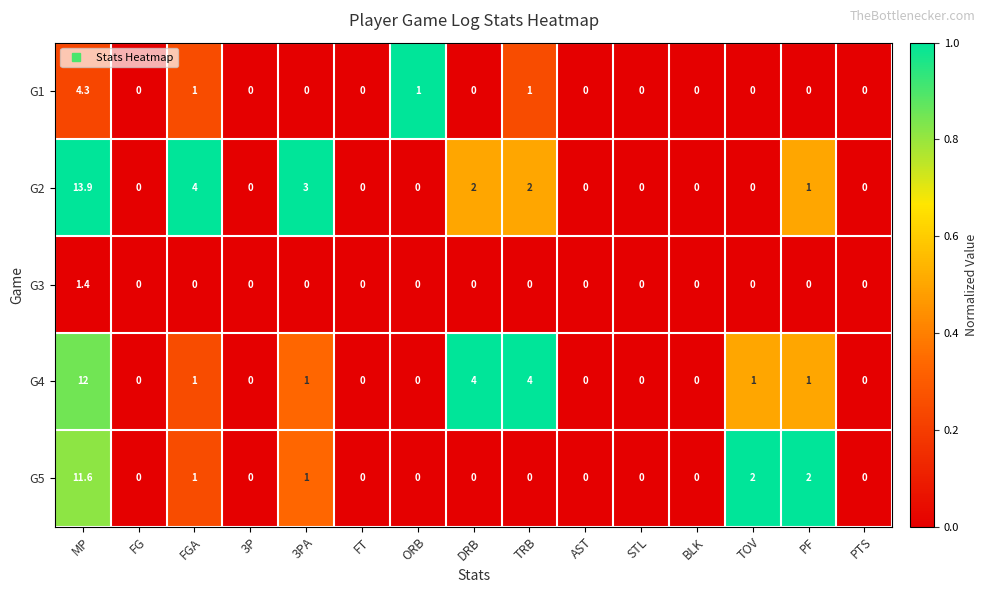

The value of G5 at PTS is 0.0. True or false?

True